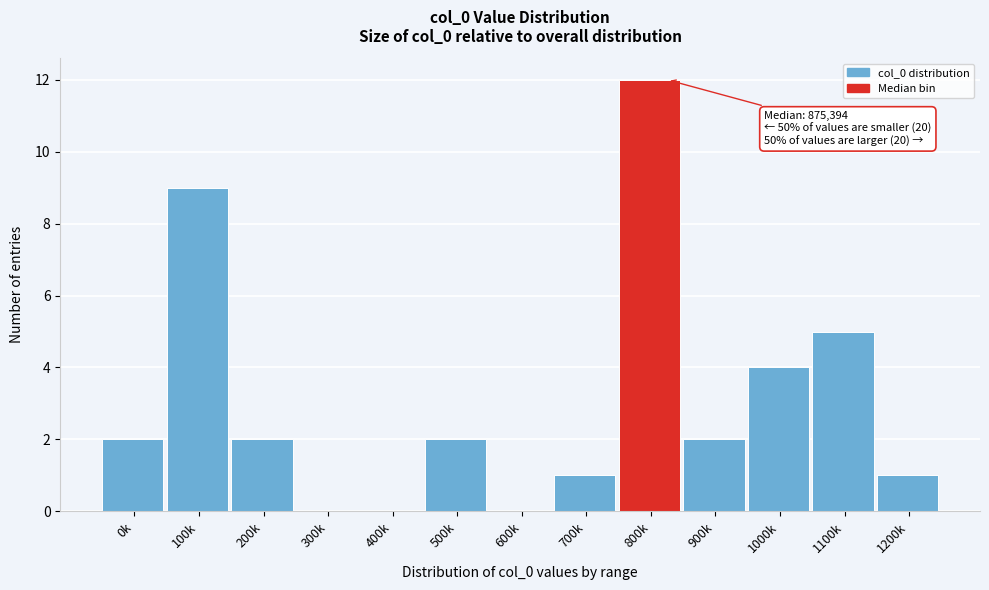

What is the change in value from 100k to 500k?

-7